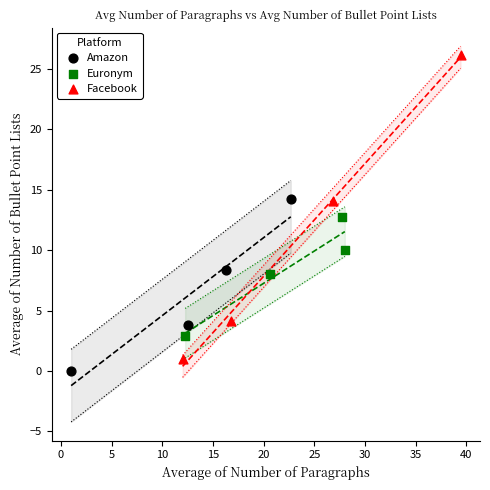

Which series has the widest spread of Y values?

Facebook